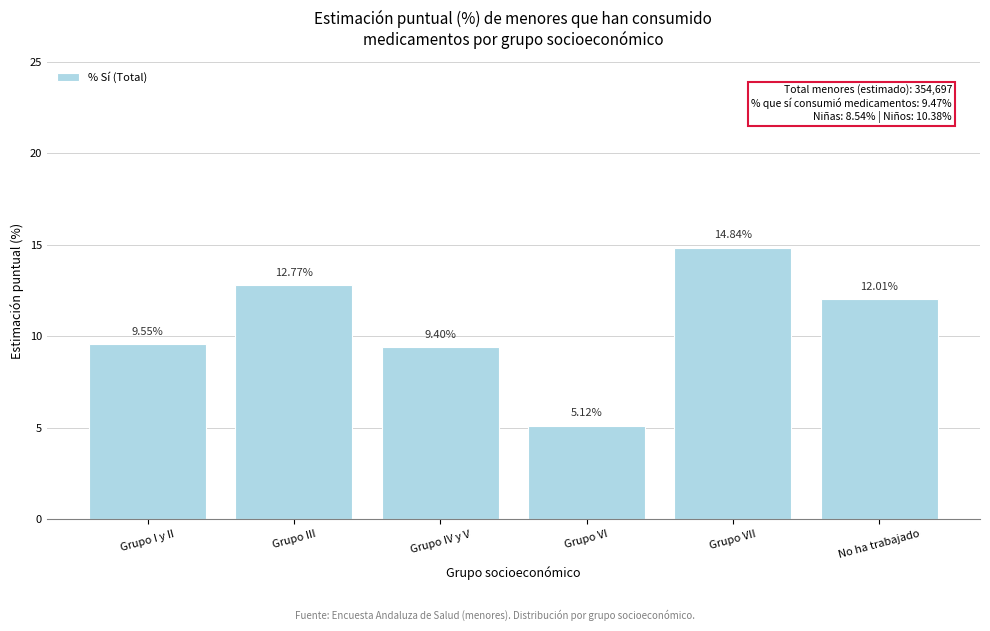

Which label corresponds to the largest value in the chart?

Grupo VII